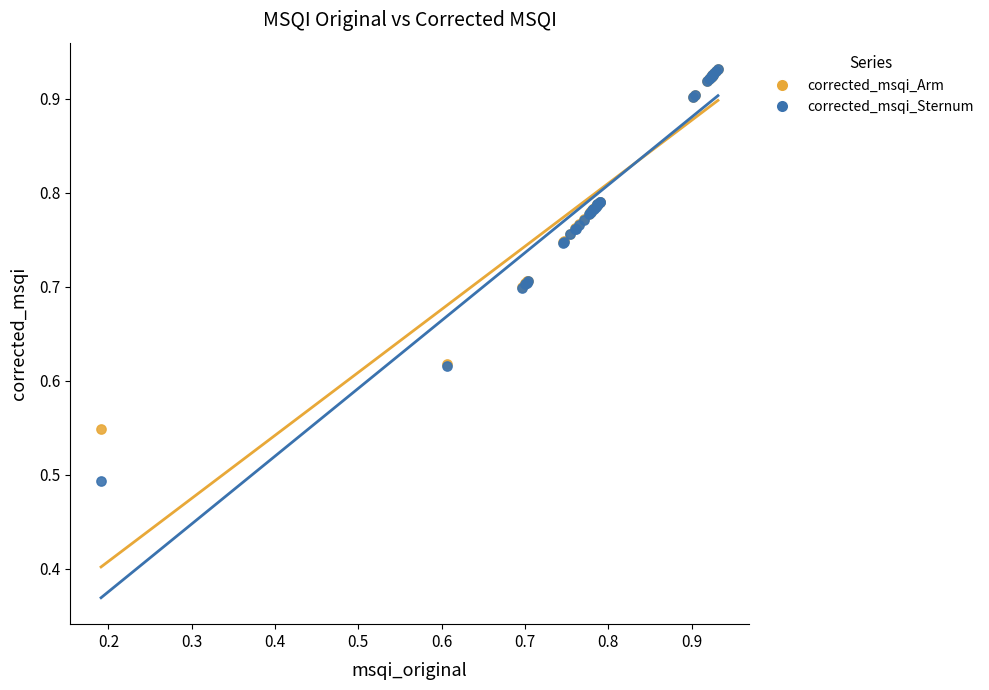

What are all the series names shown in the legend?

corrected_msqi_Arm, corrected_msqi_Sternum